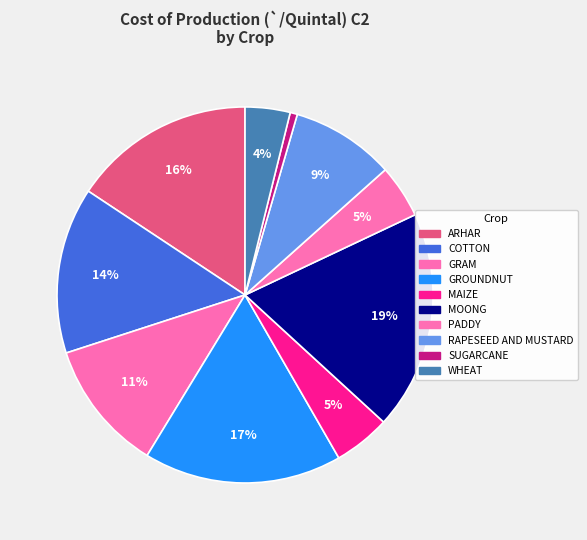

What is the smallest slice in the pie chart?

SUGARCANE